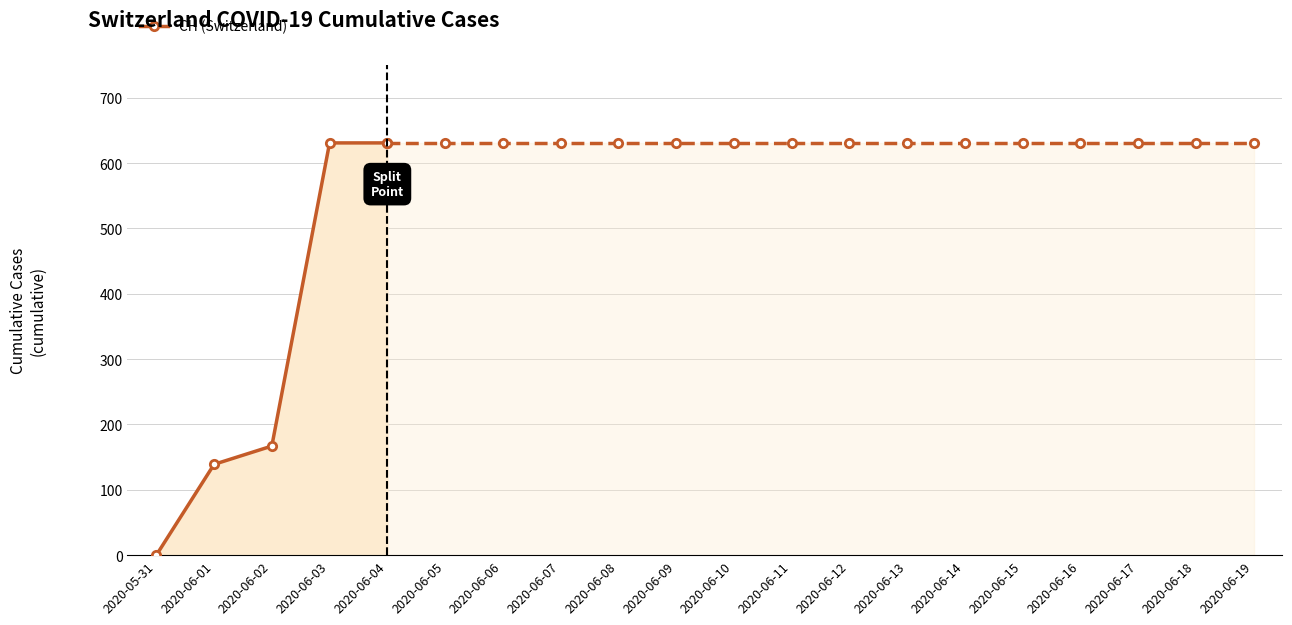

What is the value of the 4th point from the left?

631